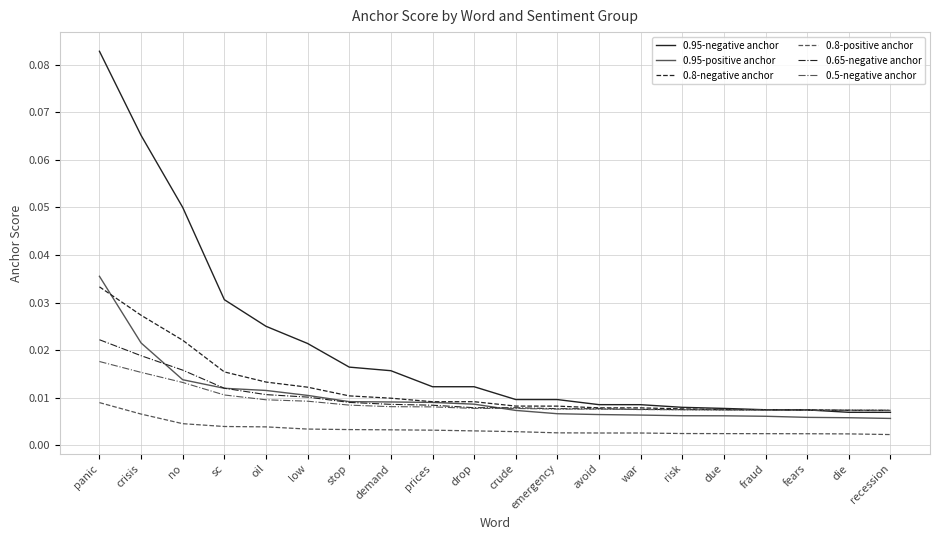

Which series has the largest total across all categories?

0.95-negative anchor